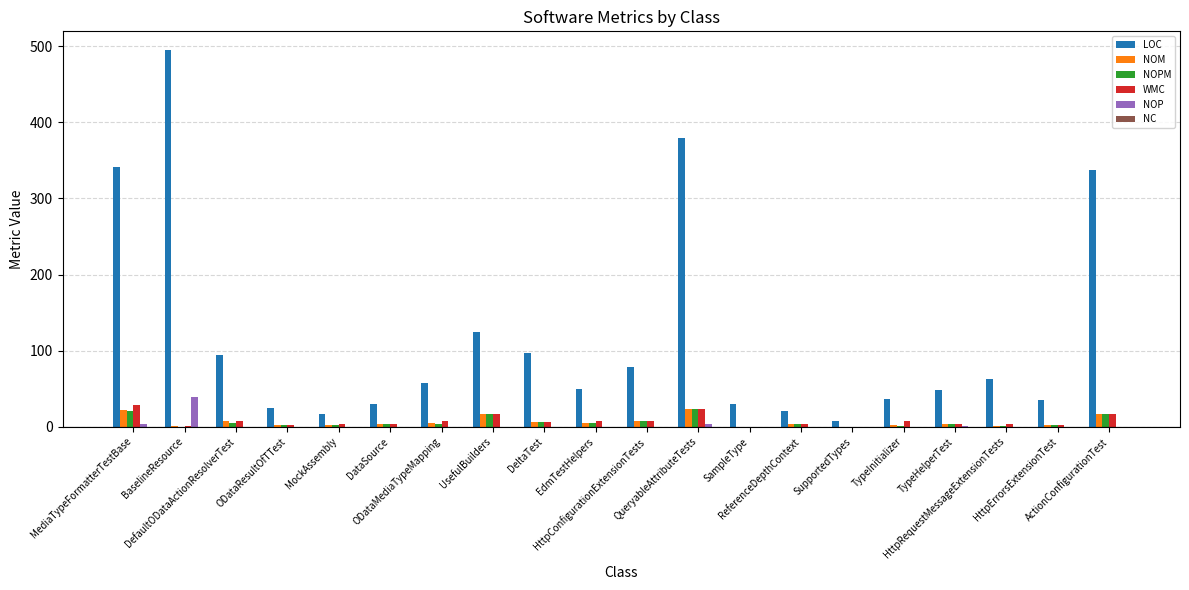

What is the sum of all NOM values?

127